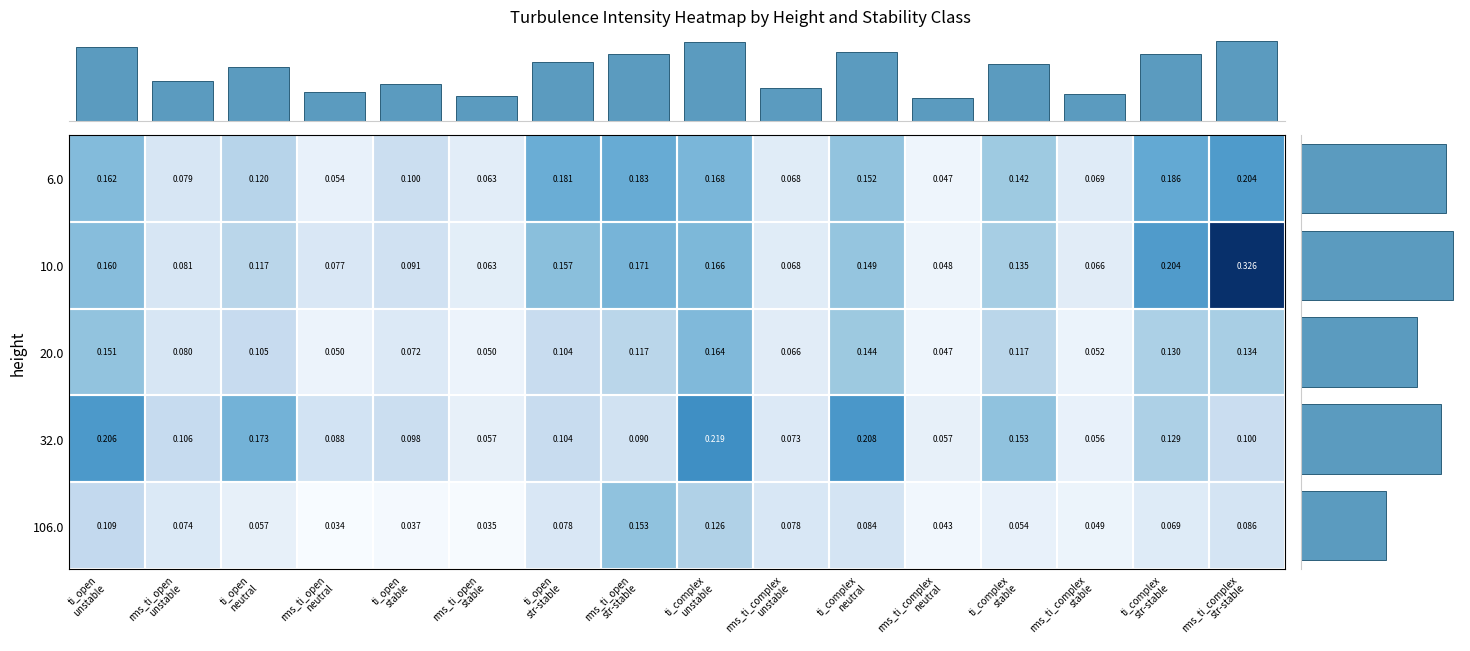

Reading right to left, extract all data points from this chart.

6.0: 0.2	0.2	0.1	0.1	0.0	0.2	0.1	0.2	0.2	0.2	0.1	0.1	0.1	0.1	0.1	0.2
10.0: 0.3	0.2	0.1	0.1	0.0	0.1	0.1	0.2	0.2	0.2	0.1	0.1	0.1	0.1	0.1	0.2
20.0: 0.1	0.1	0.1	0.1	0.0	0.1	0.1	0.2	0.1	0.1	0.0	0.1	0.1	0.1	0.1	0.2
32.0: 0.1	0.1	0.1	0.2	0.1	0.2	0.1	0.2	0.1	0.1	0.1	0.1	0.1	0.2	0.1	0.2
106.0: 0.1	0.1	0.0	0.1	0.0	0.1	0.1	0.1	0.2	0.1	0.0	0.0	0.0	0.1	0.1	0.1